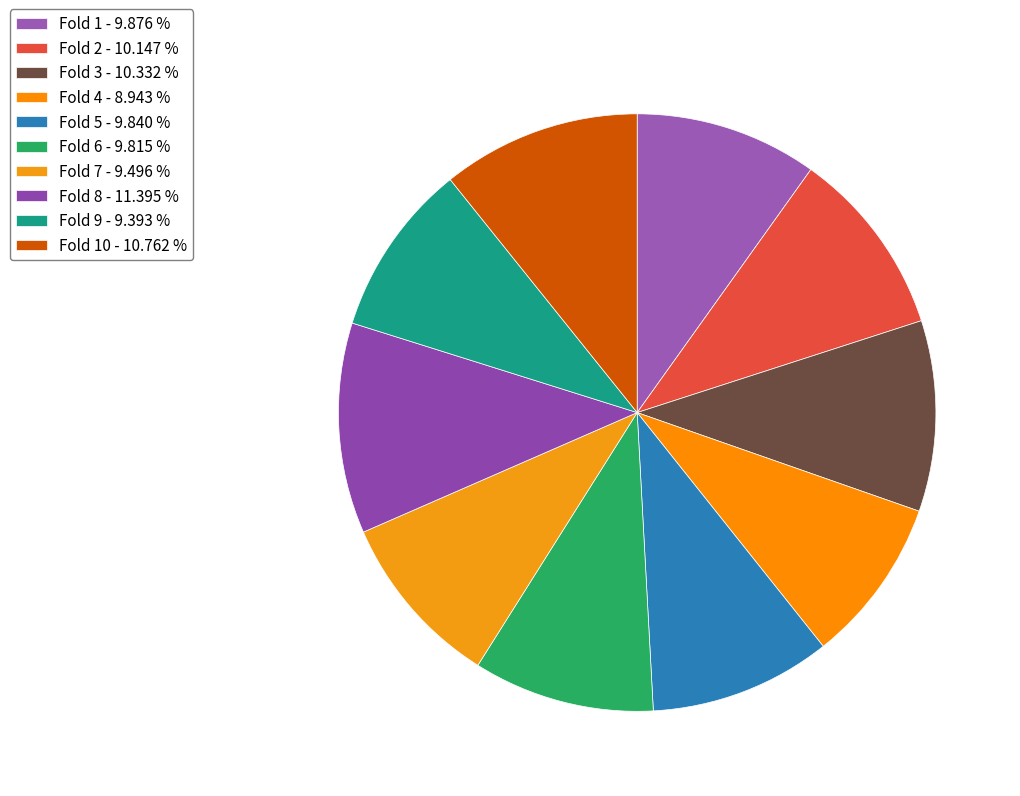

Does any single category account for the majority?

No